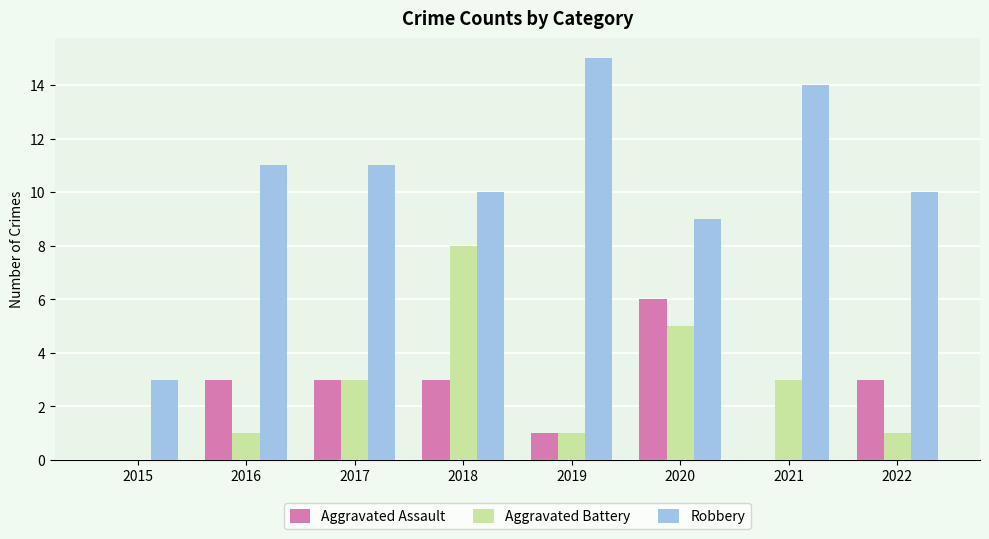

What are all the series names shown in the legend?

Aggravated Assault, Aggravated Battery, Robbery